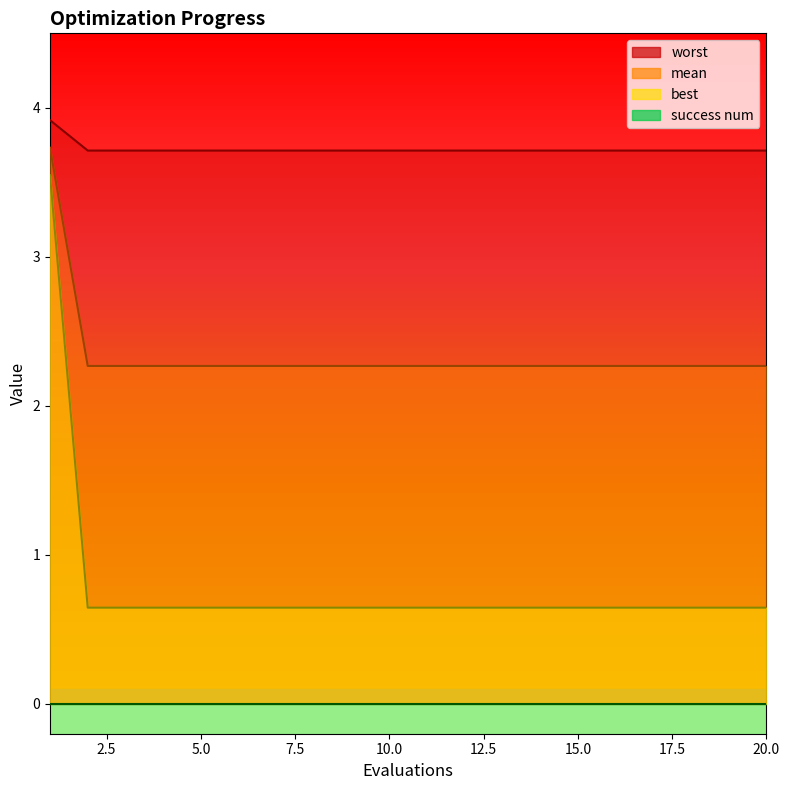

What is the total value across all series at 20?

6.6